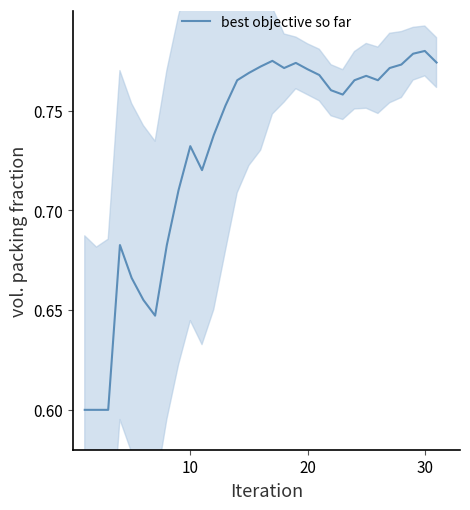

How many series are shown in this chart?

1